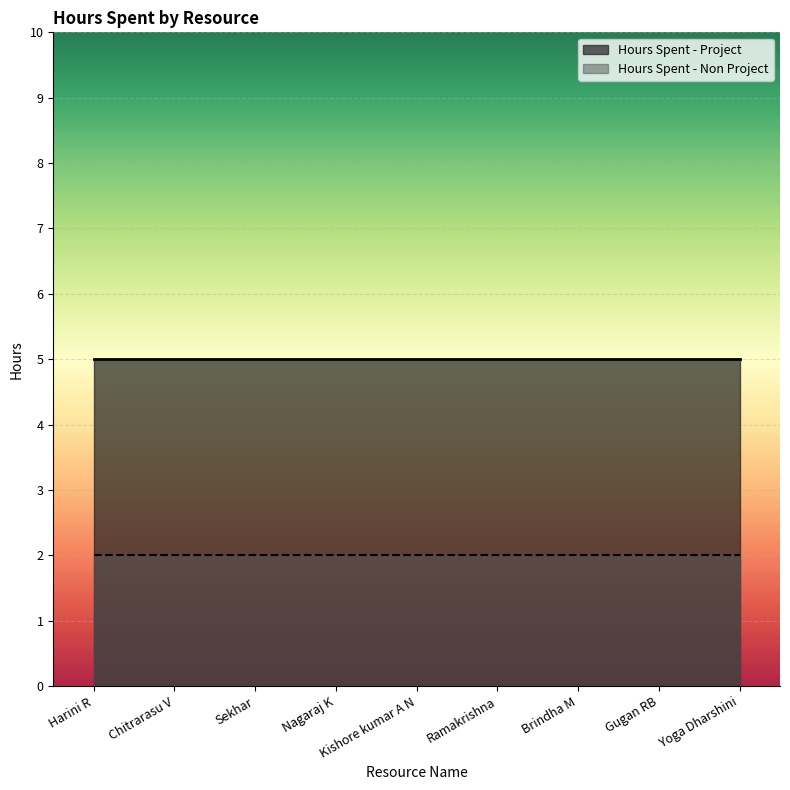

Which has a higher value, Kishore kumar A N or Chitrarasu V?

Kishore kumar A N